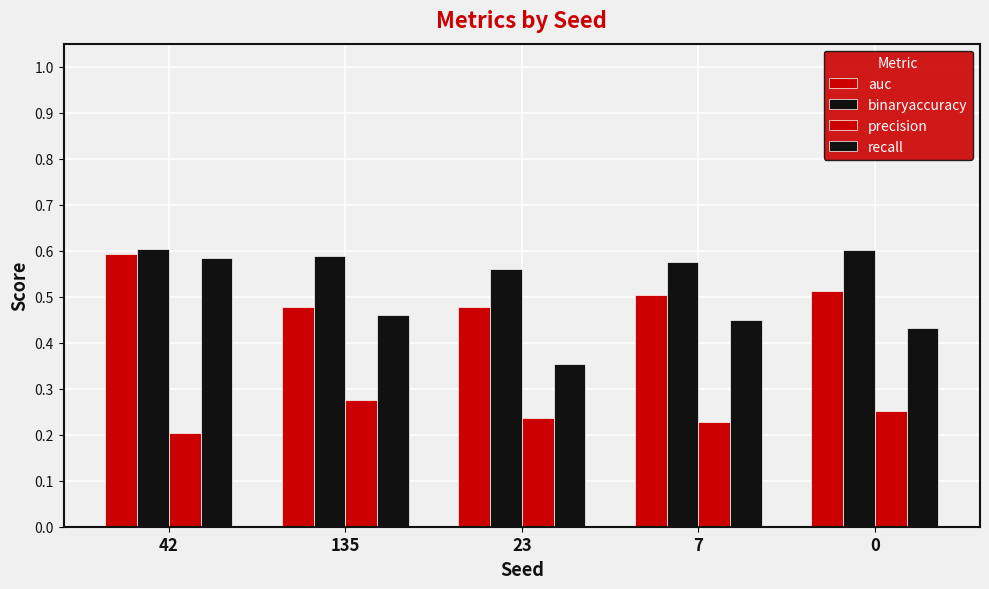

How many groups of bars are there?

5